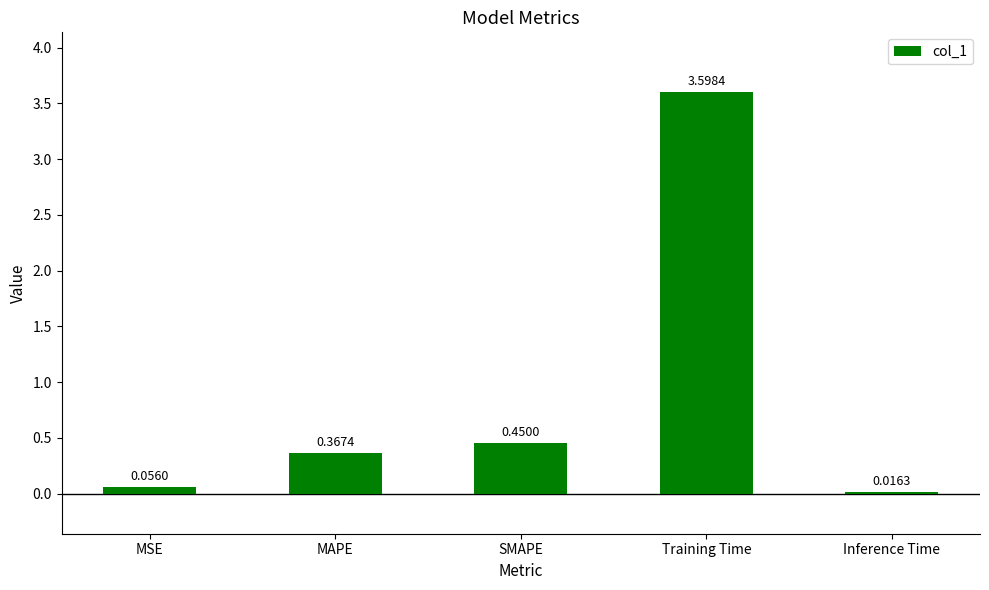

What is the difference between the values at MSE and MAPE?

0.3